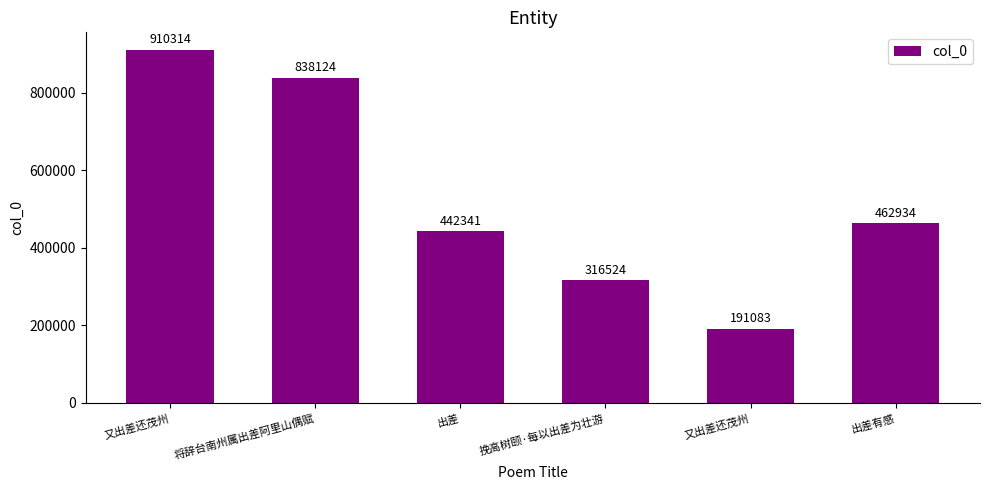

How many series are shown in this chart?

1